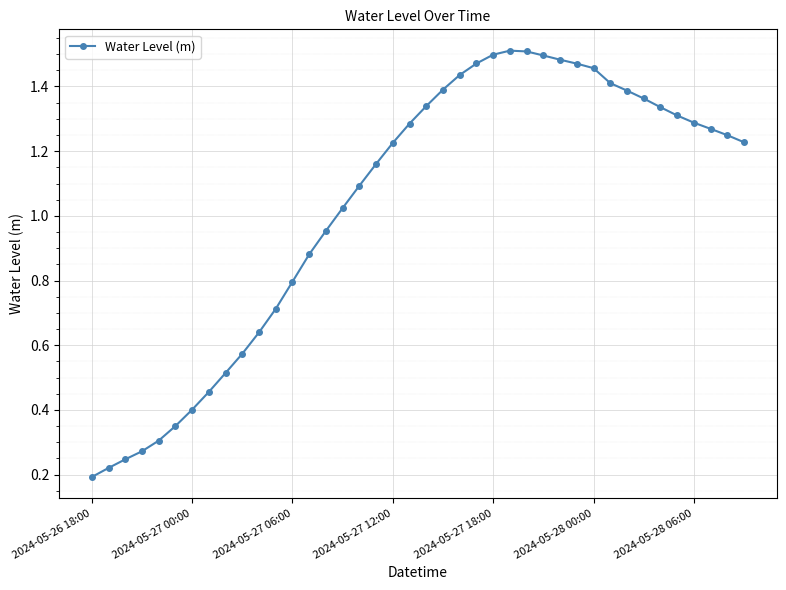

What is the sum of all values?

41.2